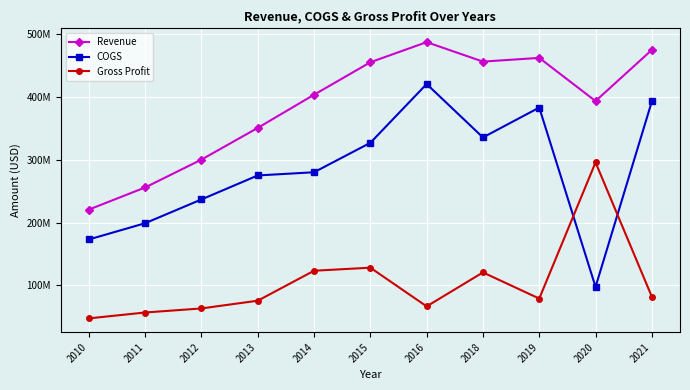

List the series in order of their peak value, lowest first.

Gross Profit, COGS, Revenue